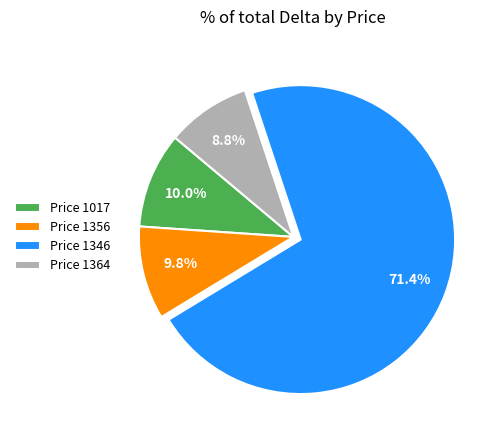

What percentage is NOT represented by Price 1017?

90.0%